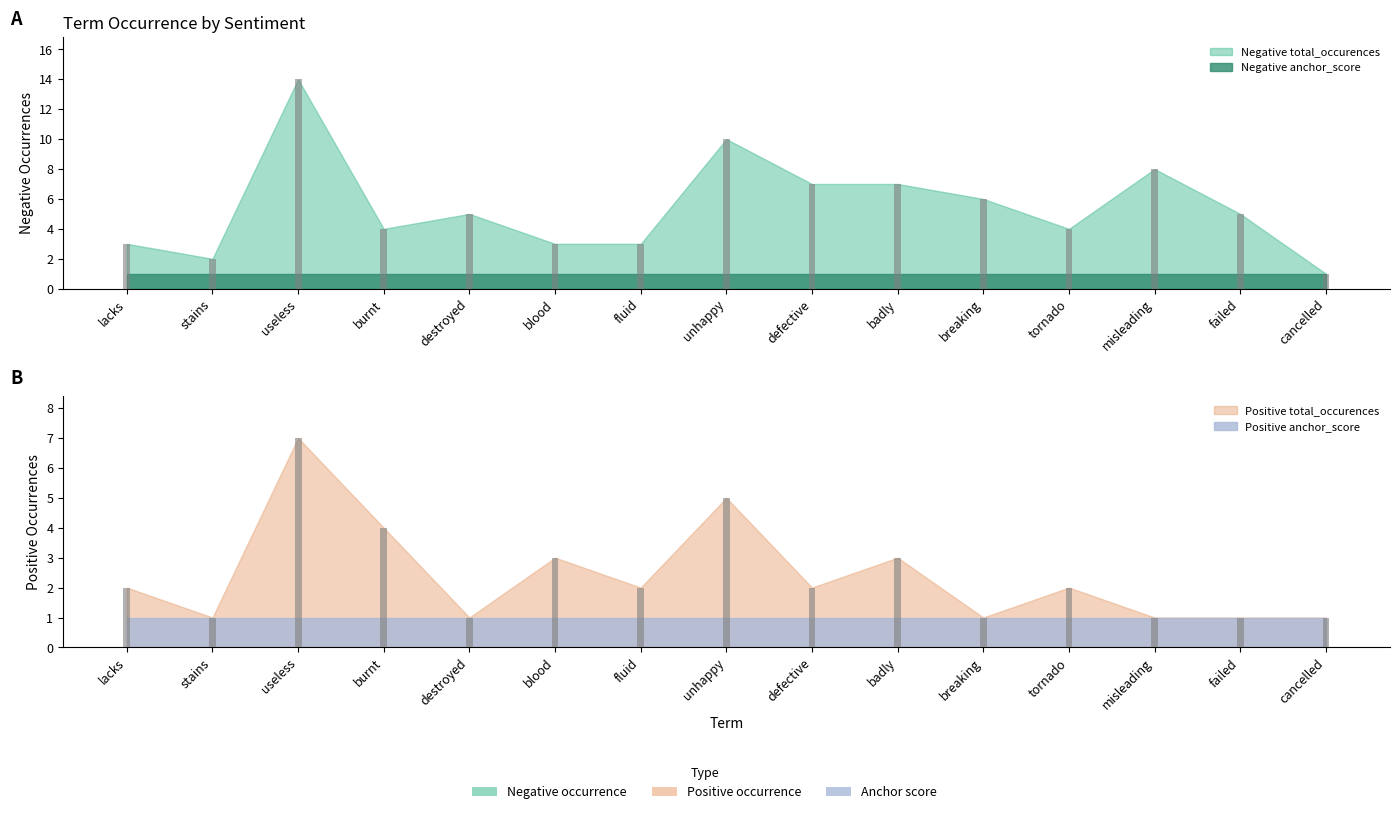

Reading left to right, transcribe all the data shown in this chart.

Negative total_occurences: lacks=3	stains=2	useless=14	burnt=4	destroyed=5	blood=3	fluid=3	unhappy=10	defective=7	badly=7	breaking=6	tornado=4	misleading=8	failed=5	cancelled=1
Negative anchor_score: lacks=1	stains=1	useless=1	burnt=1	destroyed=1	blood=1	fluid=1	unhappy=1	defective=1	badly=1	breaking=1	tornado=1	misleading=1	failed=1	cancelled=1
Positive total_occurences: lacks=2	stains=1	useless=7	burnt=4	destroyed=1	blood=3	fluid=2	unhappy=5	defective=2	badly=3	breaking=1	tornado=2	misleading=1	failed=1	cancelled=1
Positive anchor_score: lacks=1	stains=1	useless=1	burnt=1	destroyed=1	blood=1	fluid=1	unhappy=1	defective=1	badly=1	breaking=1	tornado=1	misleading=1	failed=1	cancelled=1